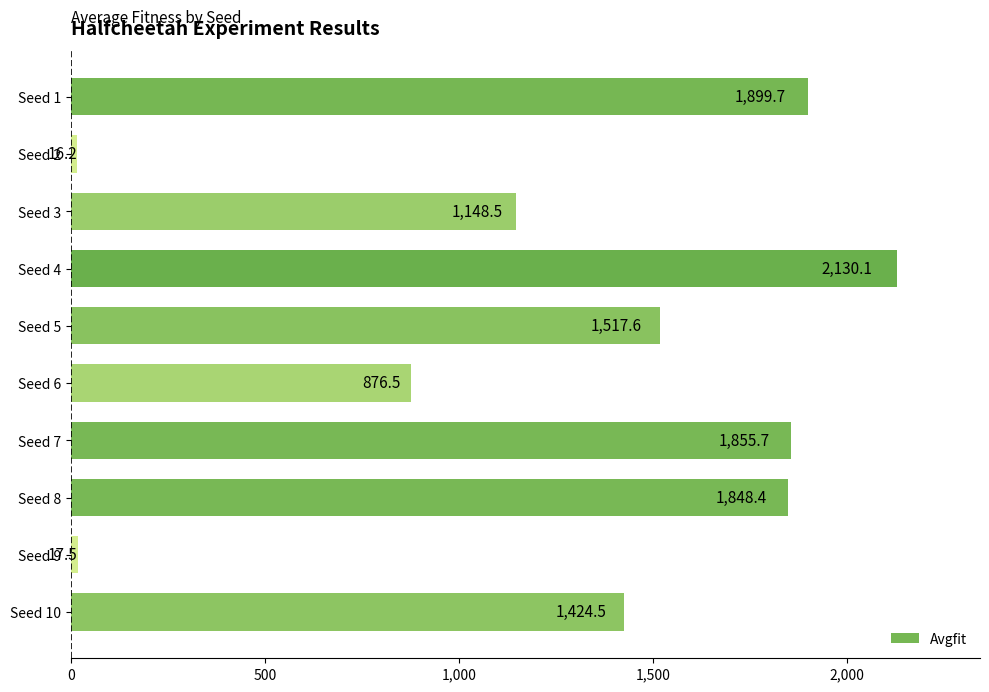

Reading top to bottom, what are all the values shown in this chart?

1899.7	16.2	1148.5	2130.1	1517.6	876.5	1855.7	1848.4	17.5	1424.5